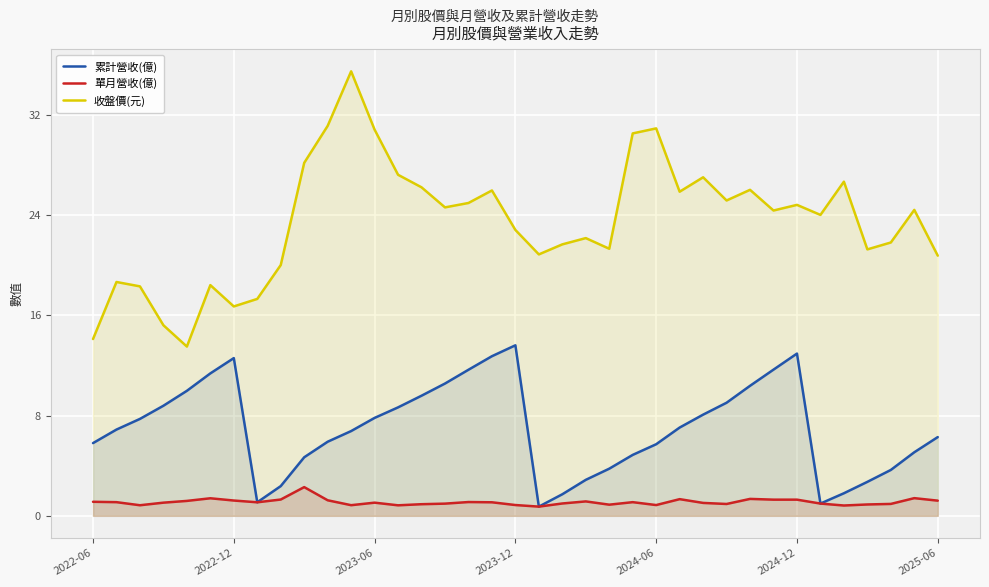

Which series has the largest total across all categories?

收盤價(元)